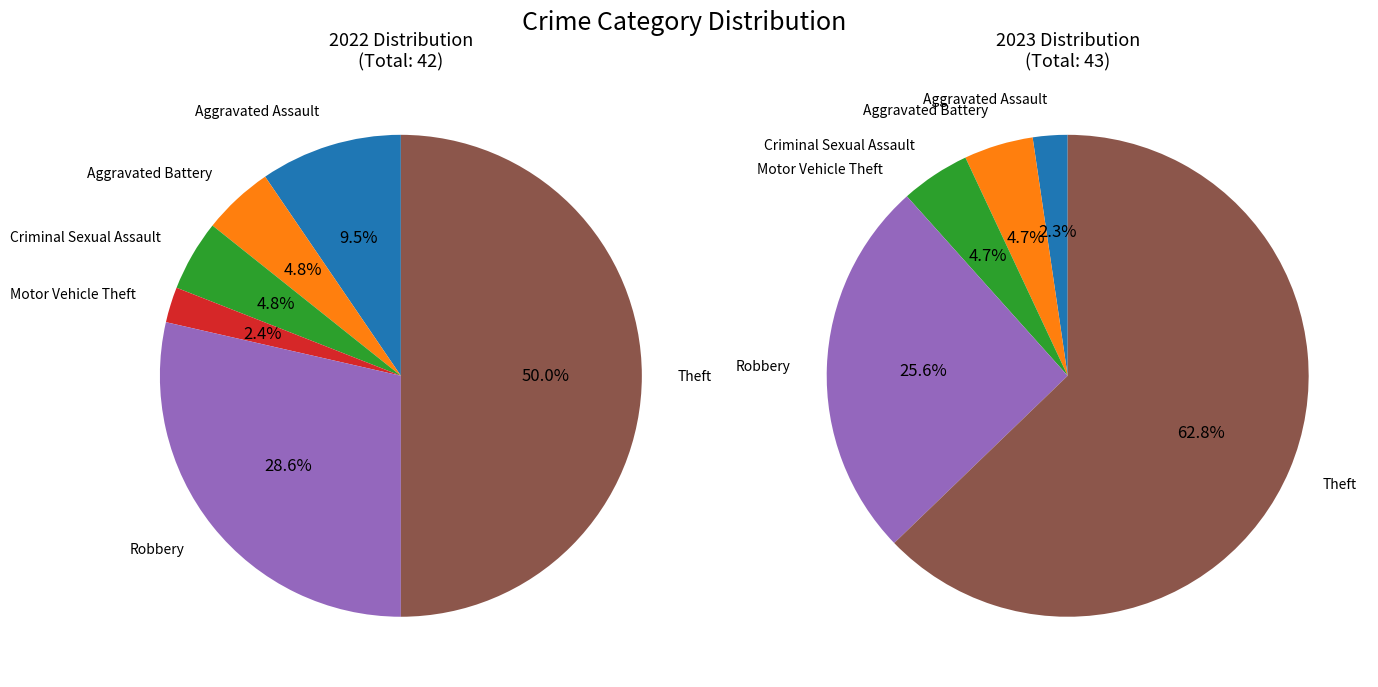

To the nearest percent, what is the combined percentage of Aggravated Assault and Robbery?

28%